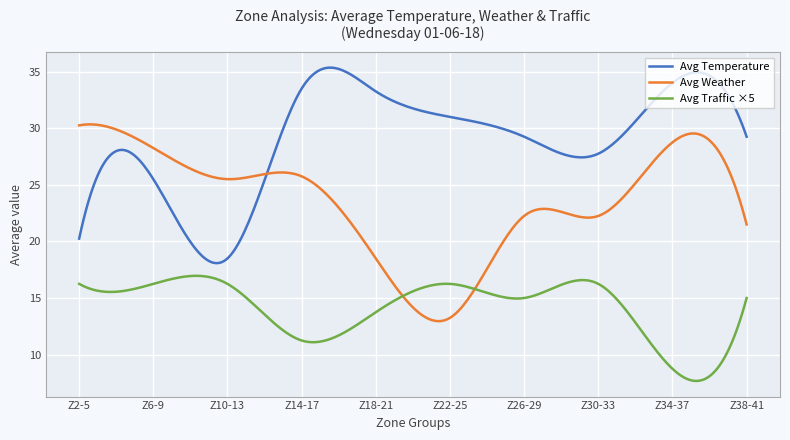

True or false: Avg Temperature and Avg Traffic ×5 cross at least once.

False